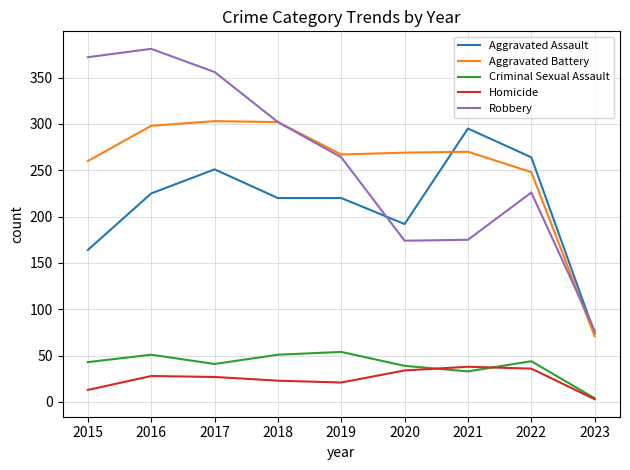

Is it true that Robbery equals 65 at 2020?

False